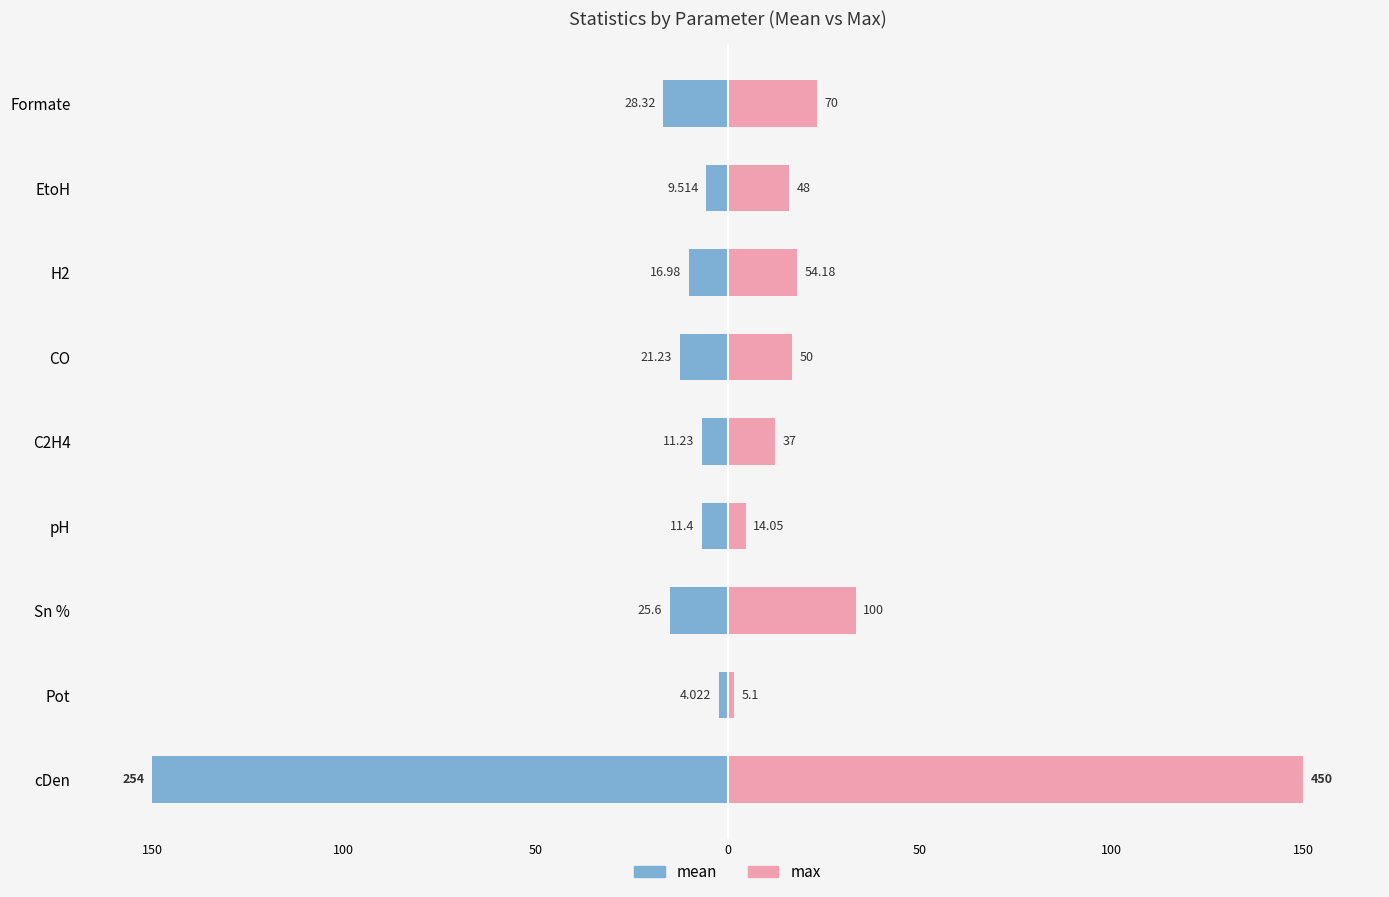

Does the chart contain stacked bars?

No